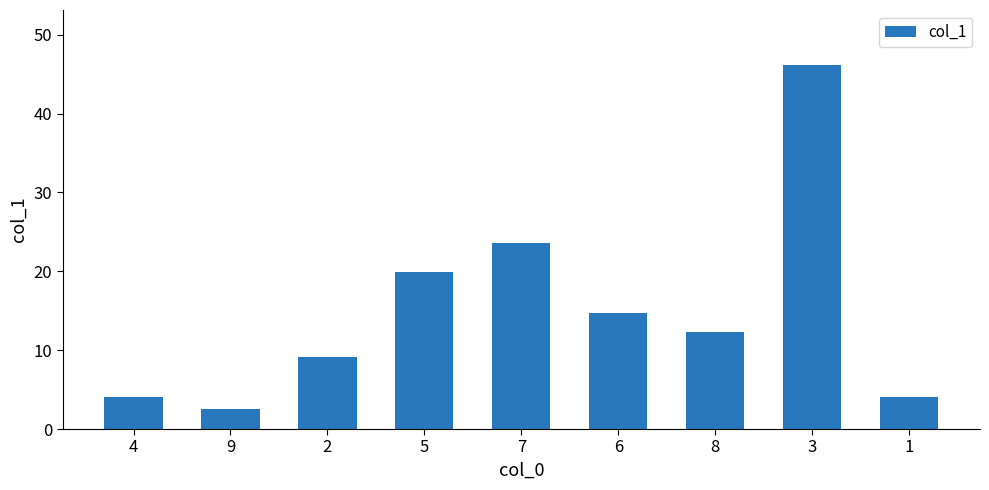

The chart shows a value of 7.2 at 1. True or false?

False